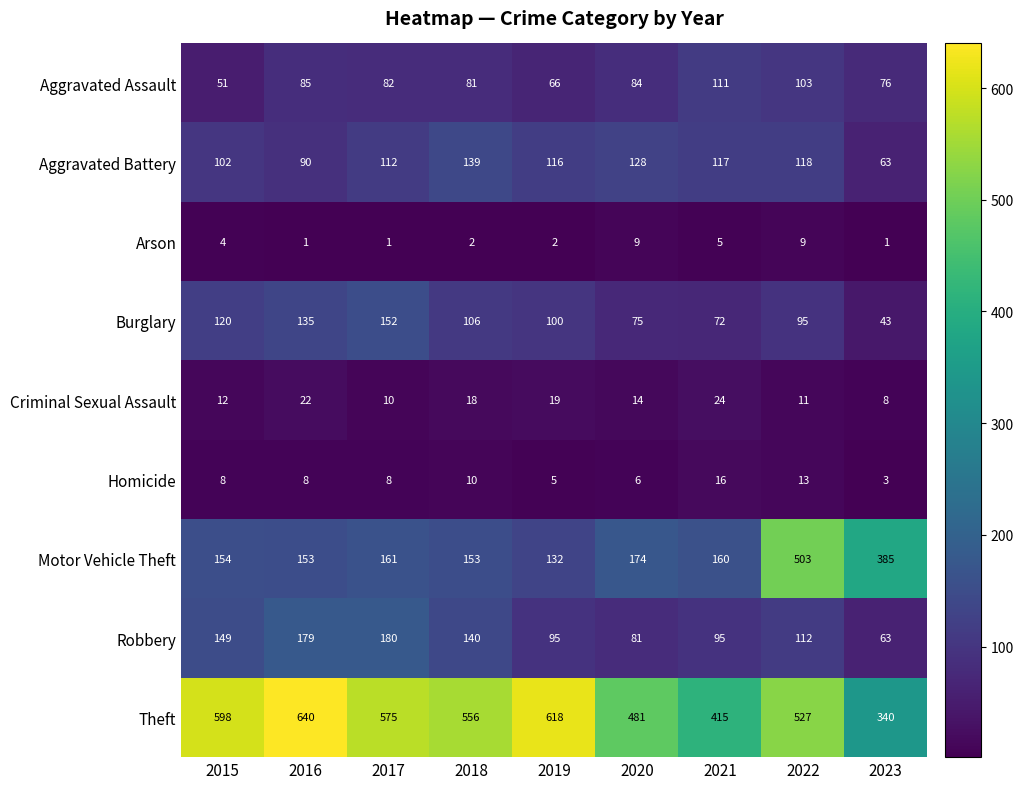

Is it true that Aggravated Battery equals 166 at 2022?

False